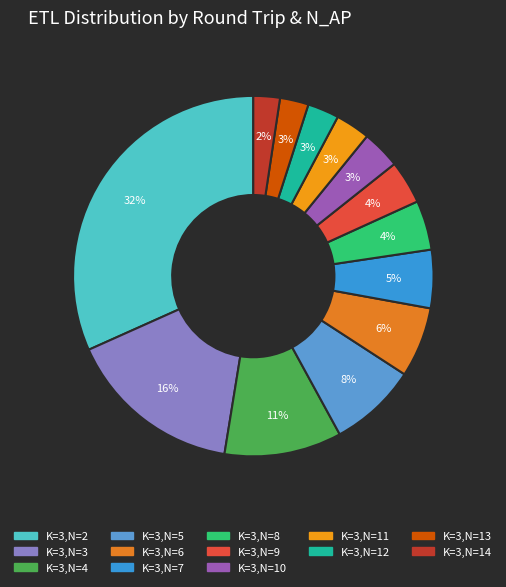

Approximately how many times larger is the value at K=3,N=11 compared to K=3,N=3?

0.2